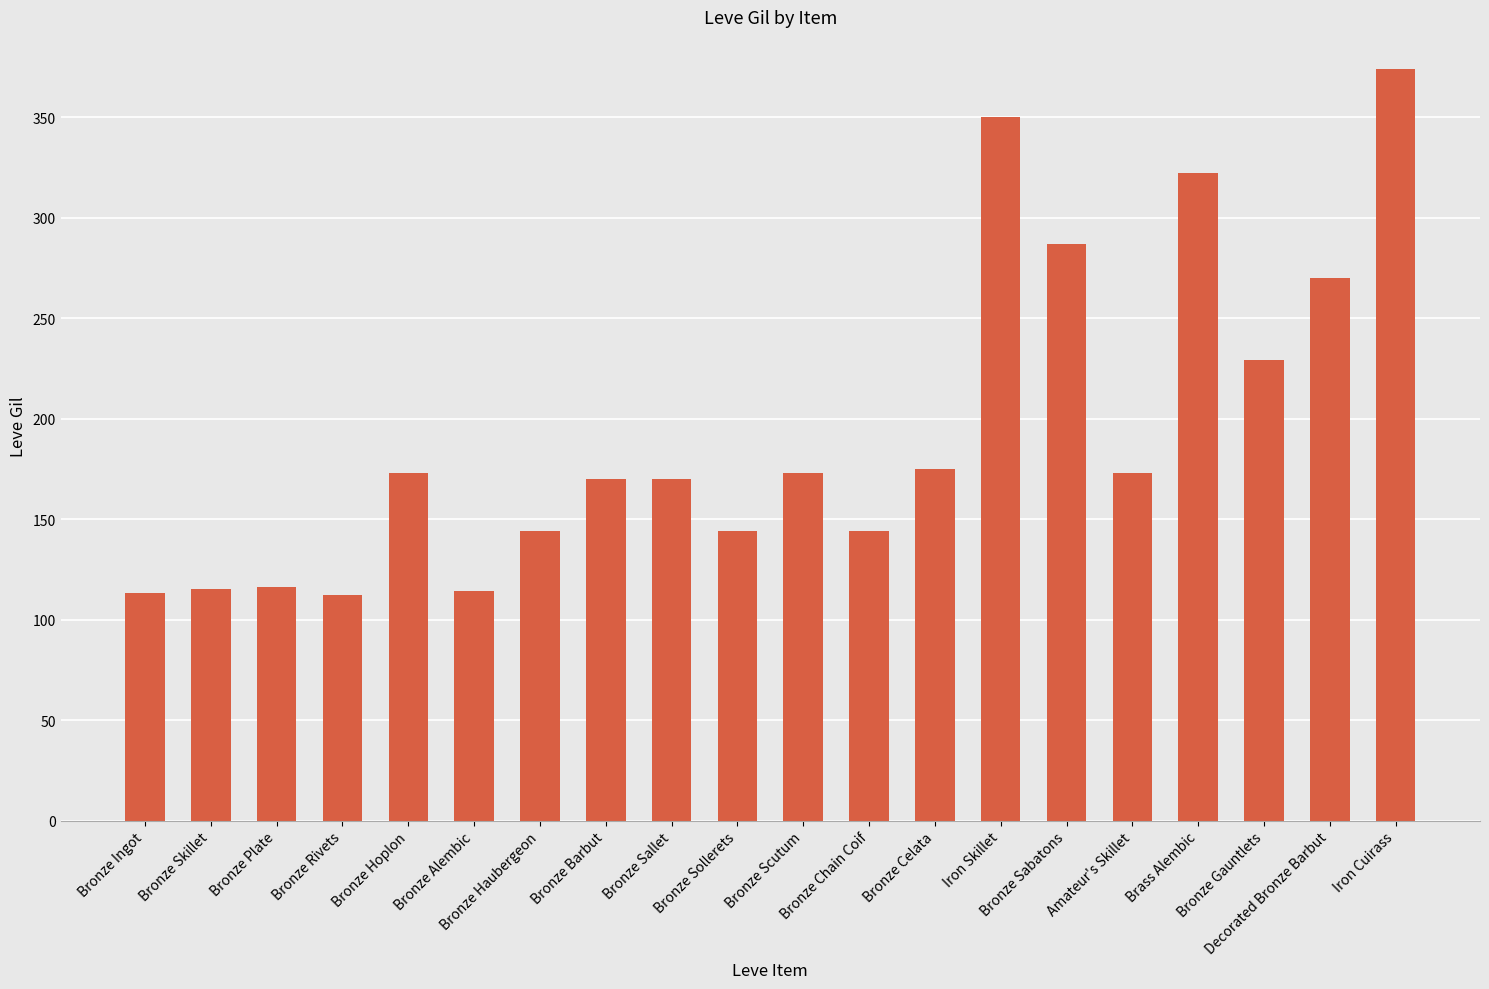

What is the maximum value shown in the chart?

374